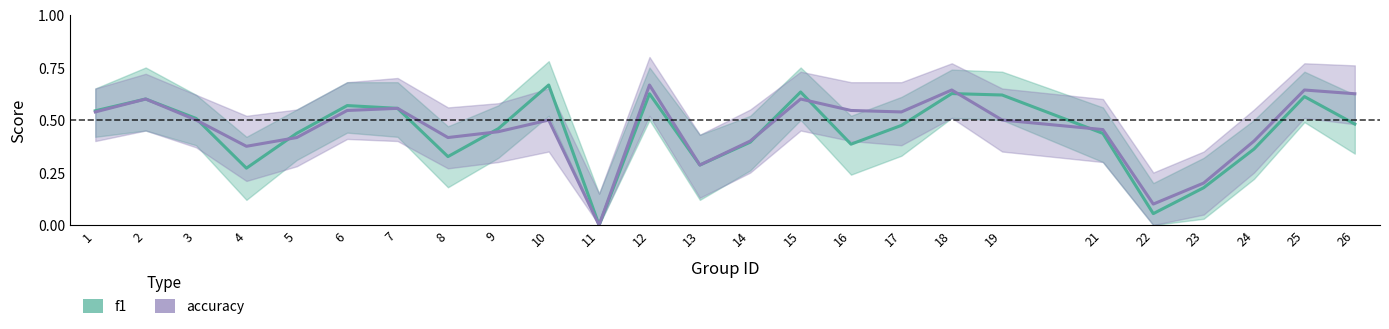

Does the chart display data point markers on the line(s)?

No